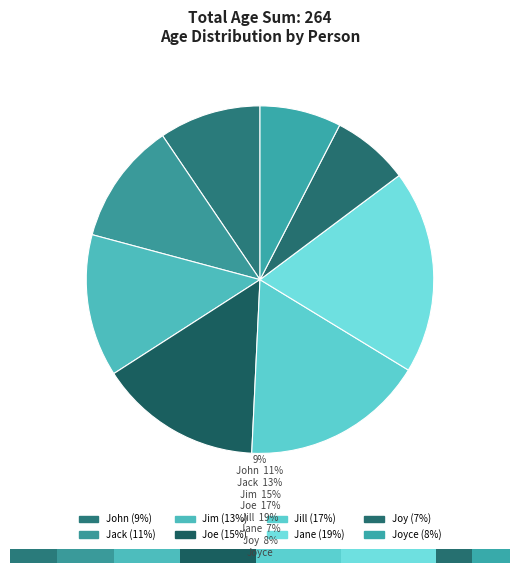

What is the change in value from Jack to Joyce?

-10